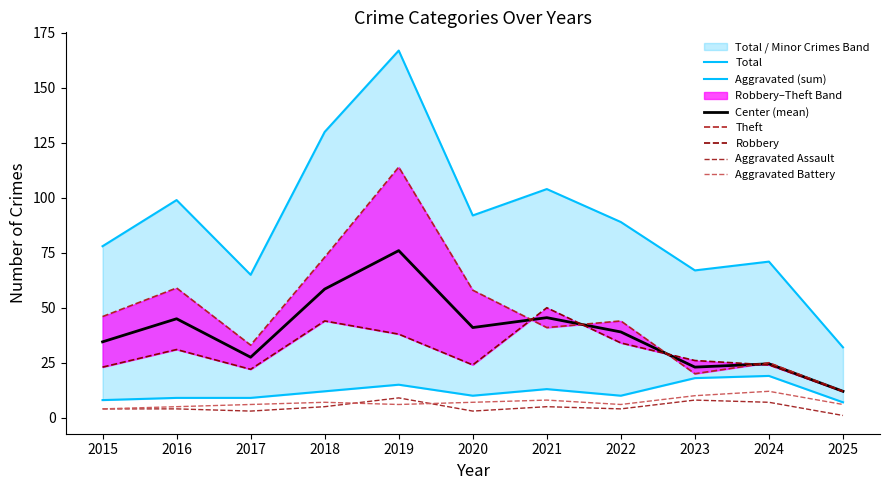

List the labels in order of Total value, smallest first.

2025, 2017, 2023, 2024, 2015, 2022, 2020, 2016, 2021, 2018, 2019